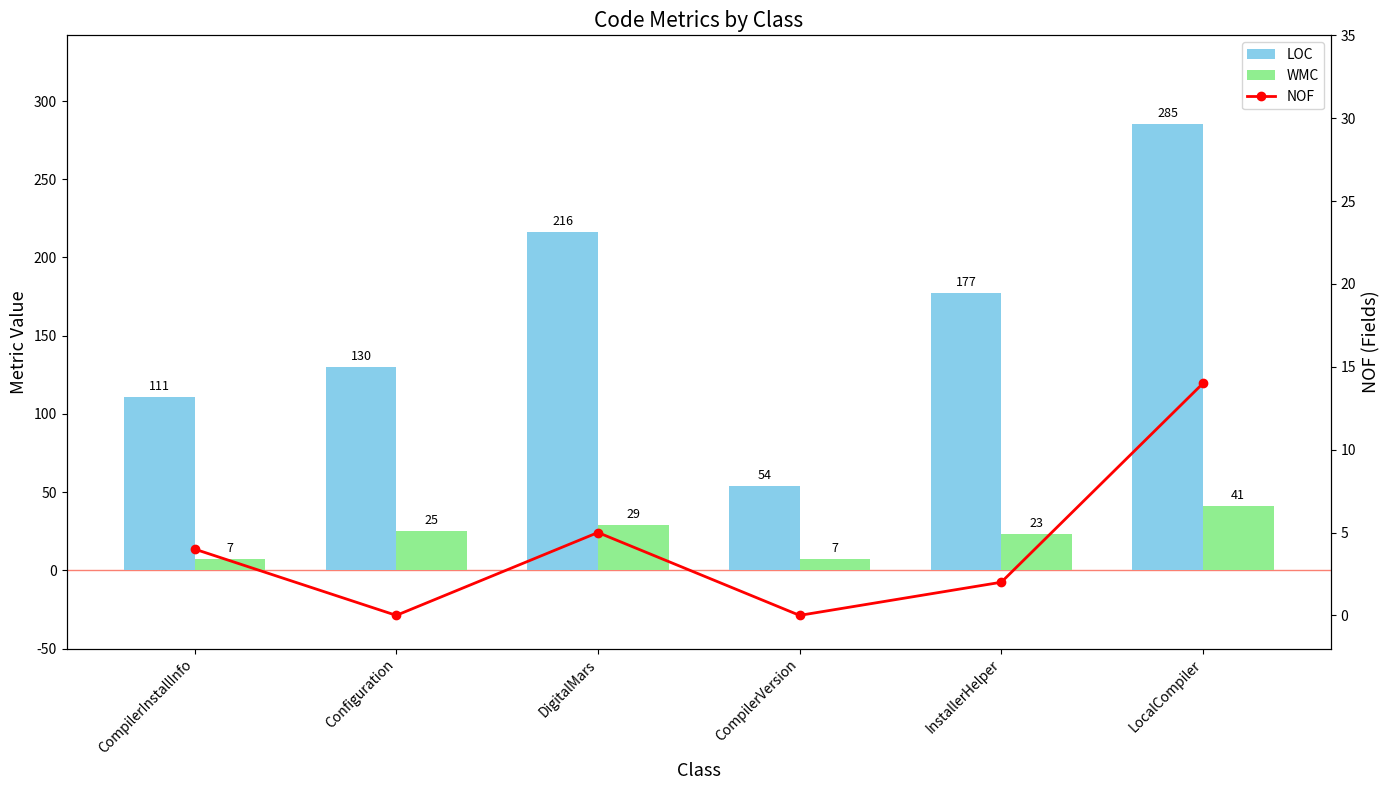

Where is LOC nearest to the value 169?

InstallerHelper